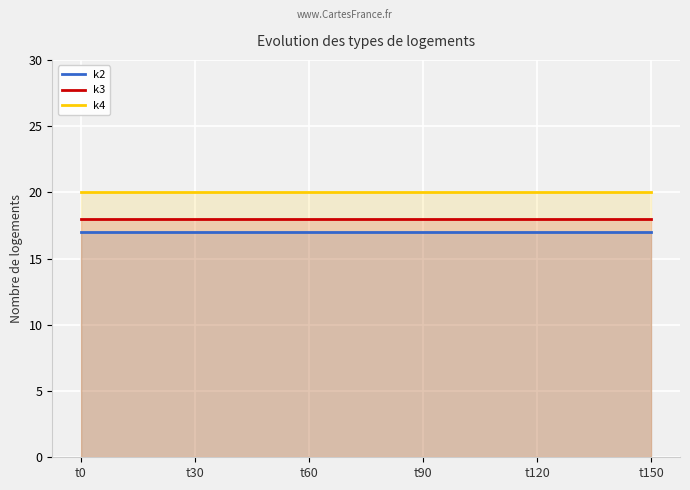

Is the value of k2 at t150 greater than the value of k4 at t120?

No